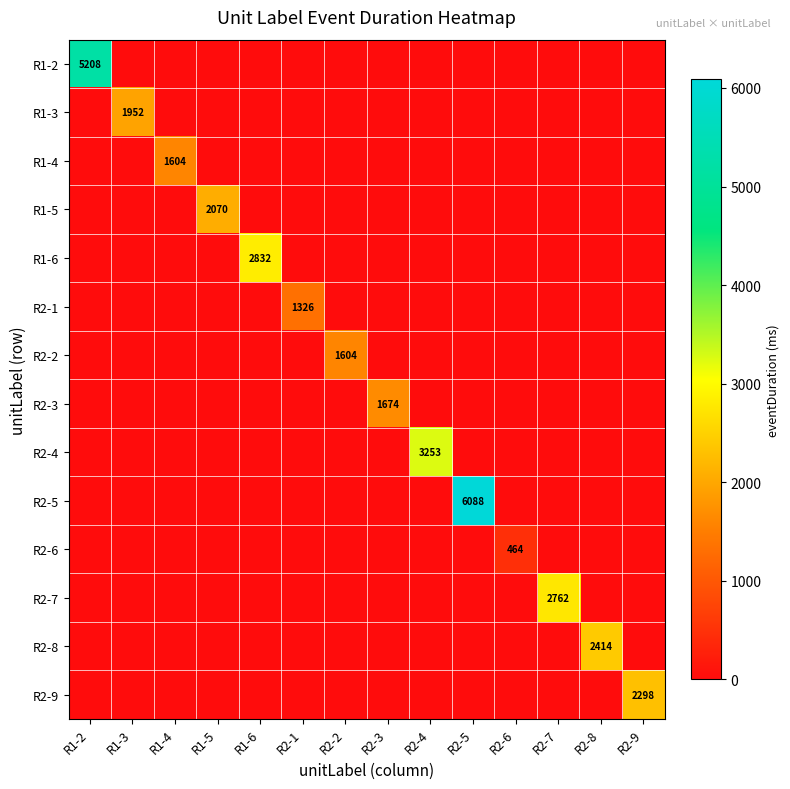

At which category is the sum across all series the highest?

R2-5